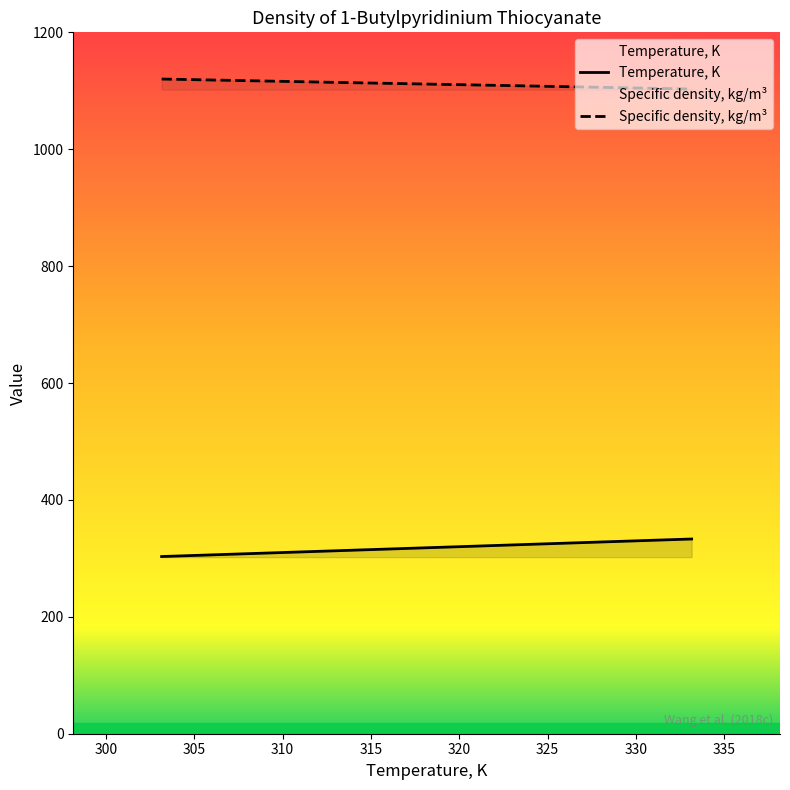

What is the maximum value shown in the chart?

1120.1